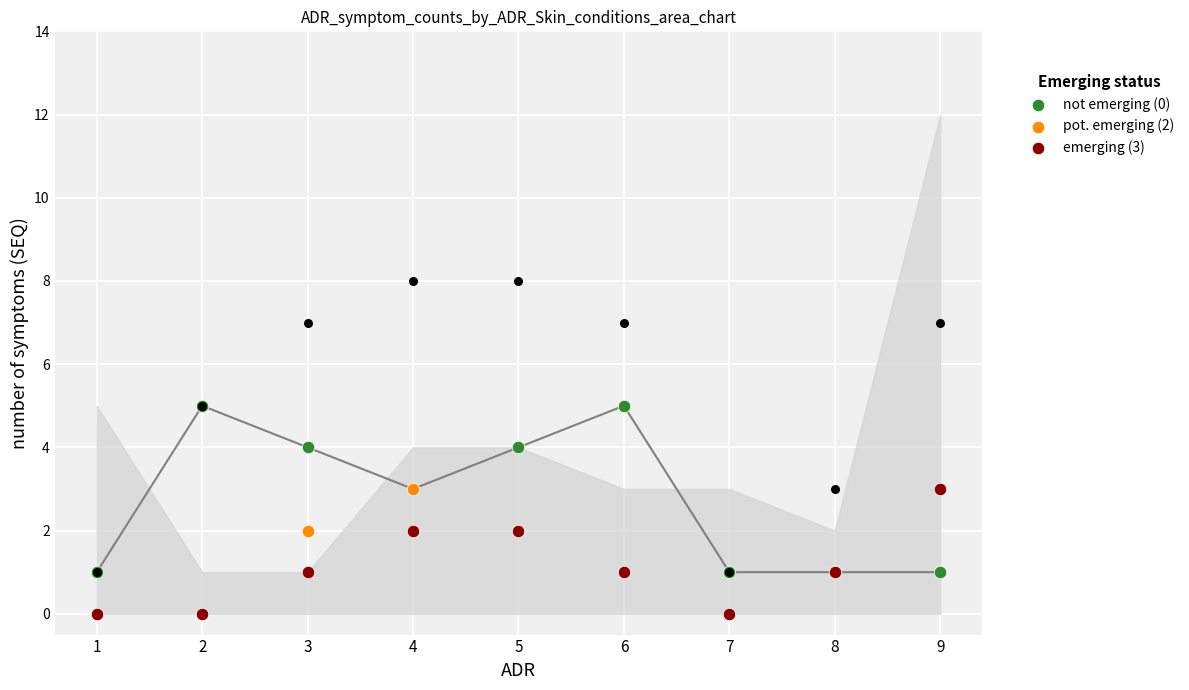

Which series has the largest Y range (max minus min)?

not emerging (0)